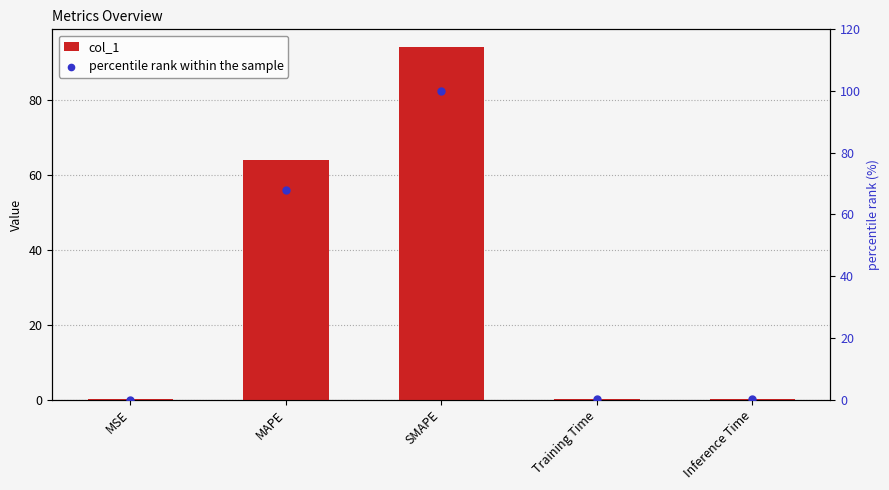

Which series reaches the maximum Y coordinate?

percentile rank within the sample